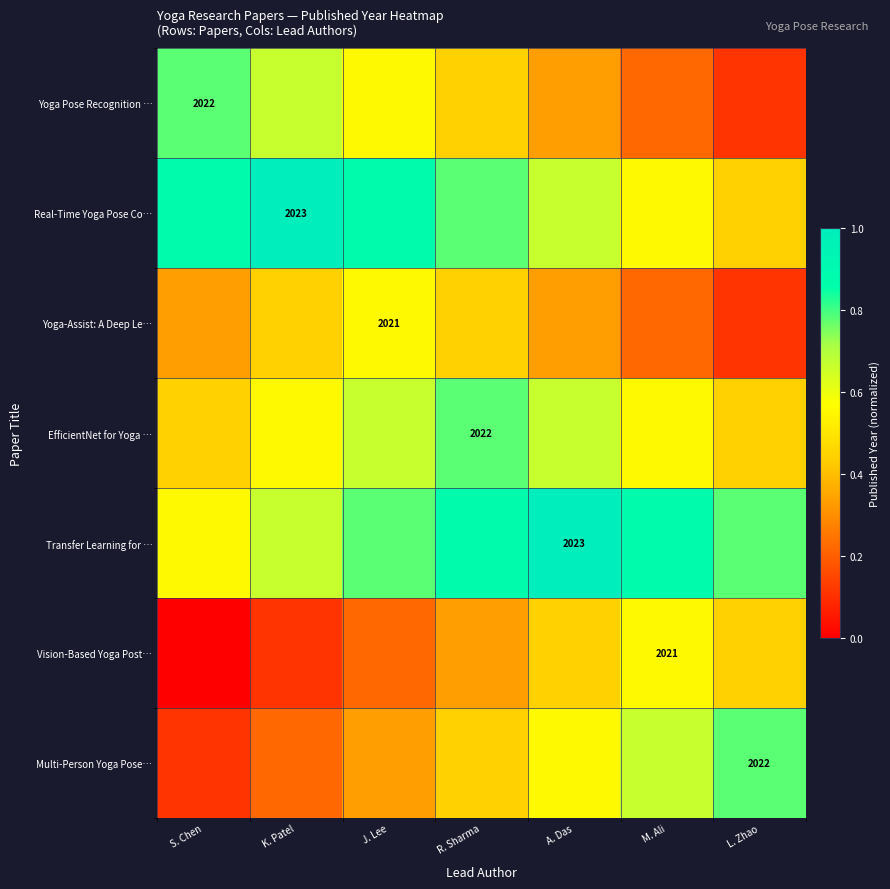

Count the number of categories in the chart.

7